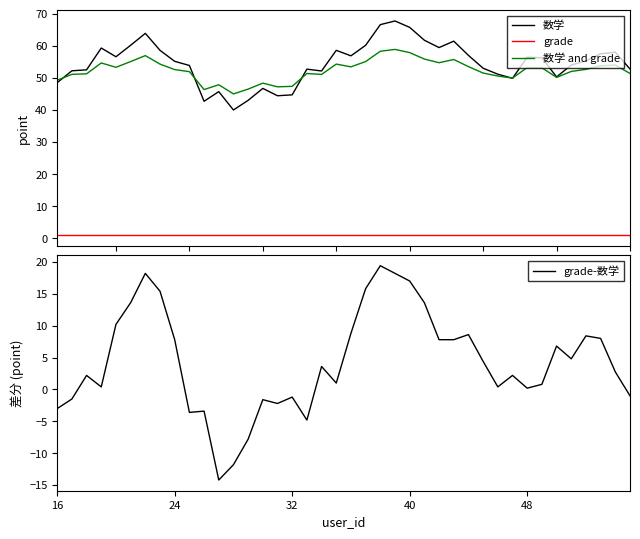

True or false: 数学 and grade and grade intersect in this chart.

False